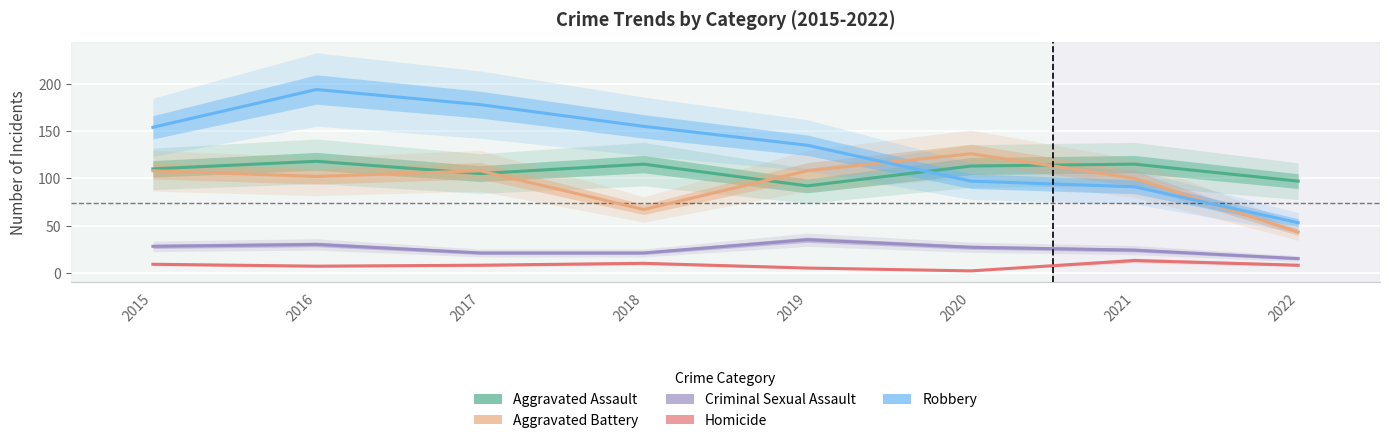

Count the Criminal Sexual Assault values in the range 21 to 30.

6